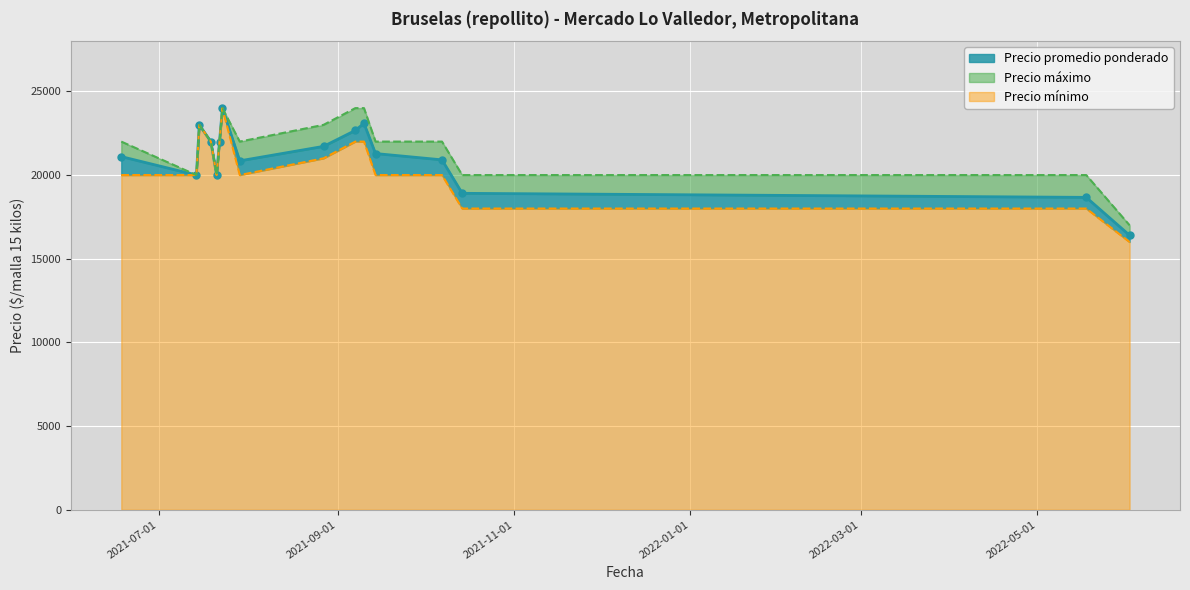

How many lines are shown in the chart?

3